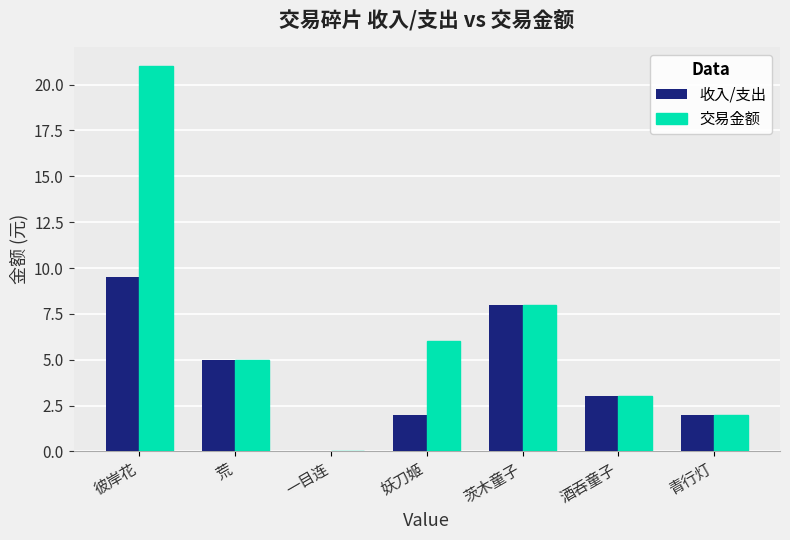

What is the approximate value of 收入/支出 at 青行灯?

2.0